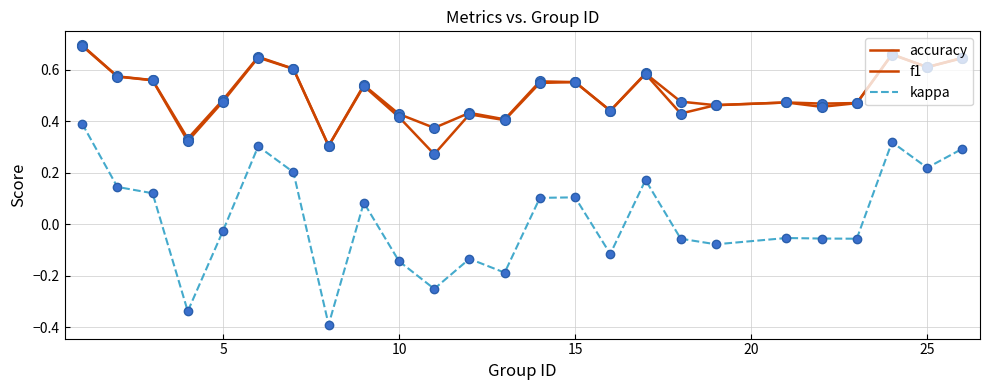

How many f1 values are between 0 and 1?

25